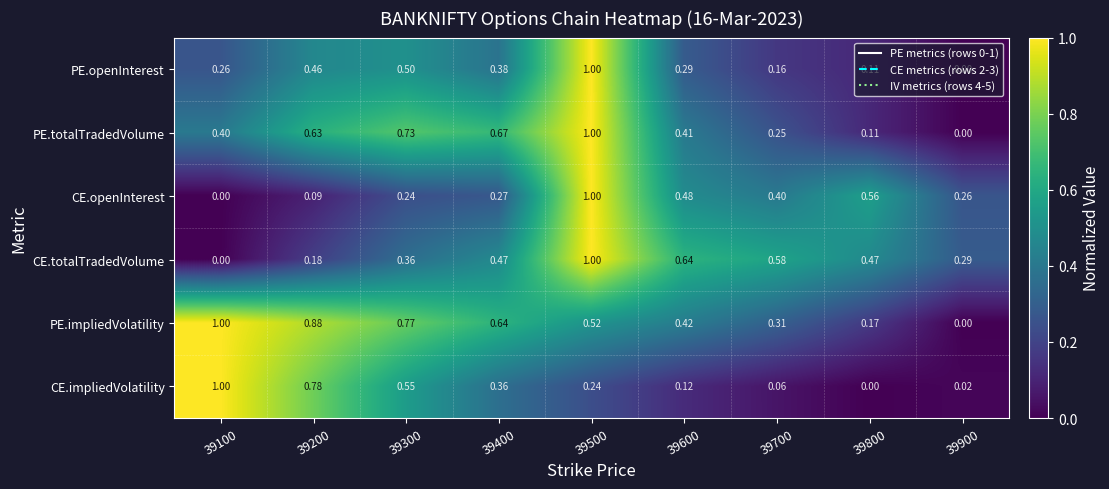

Is the value of PE.openInterest at 39100 greater than the value of PE.impliedVolatility at 39300?

No